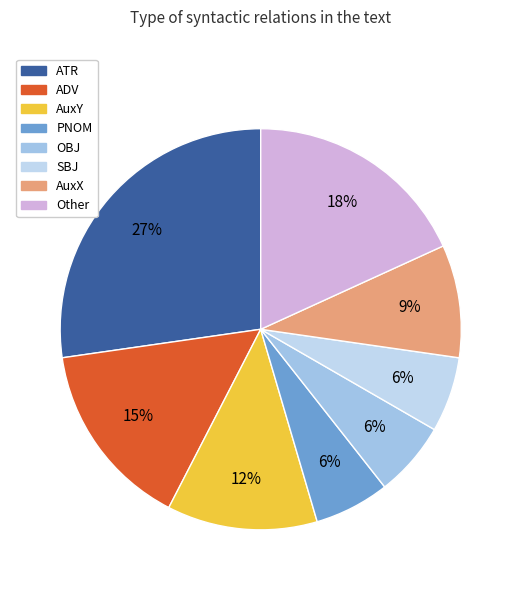

How many slices are in this pie chart?

8